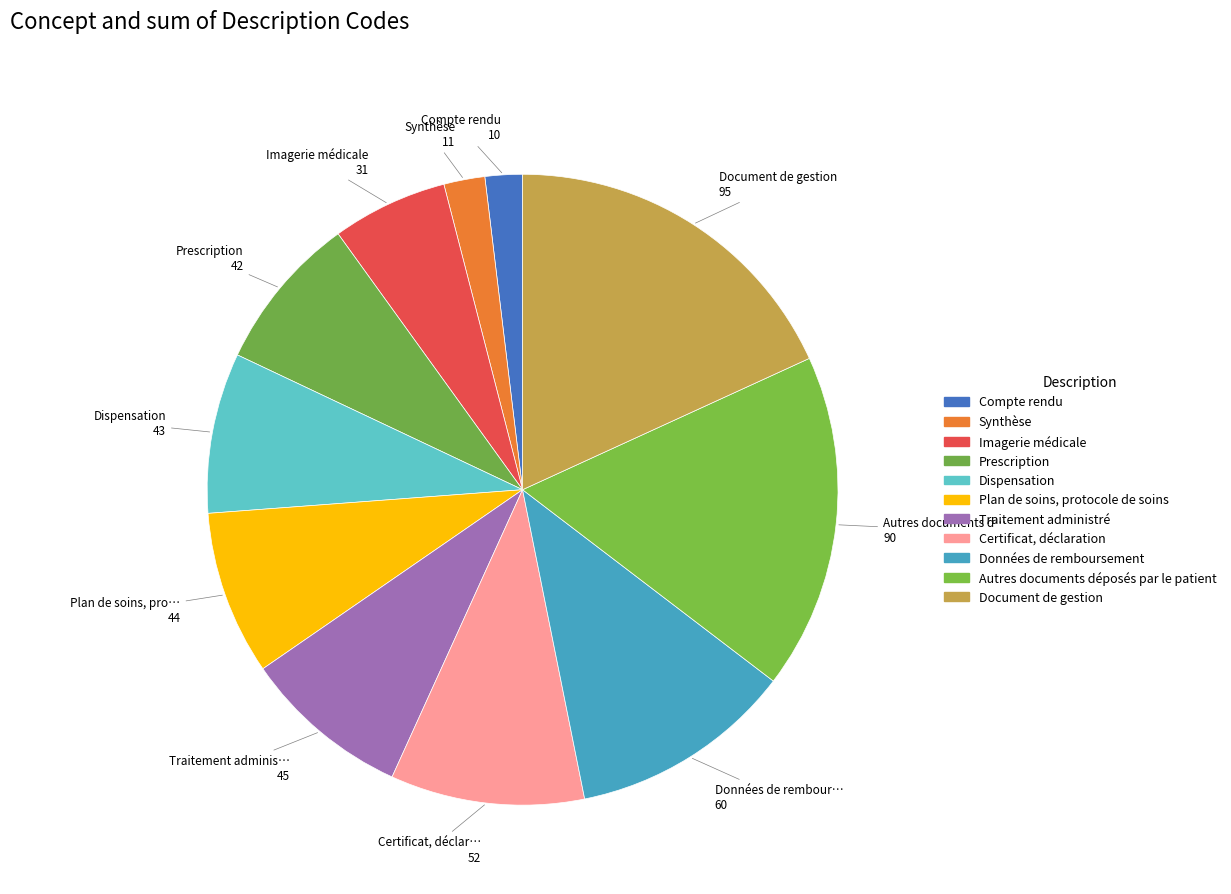

The Certificat, déclaration slice represents 1% of the pie. True or false?

False